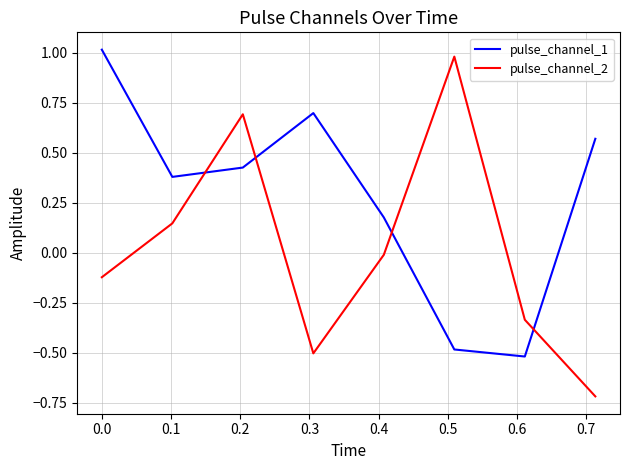

Which series has the largest range (max minus min)?

pulse_channel_2